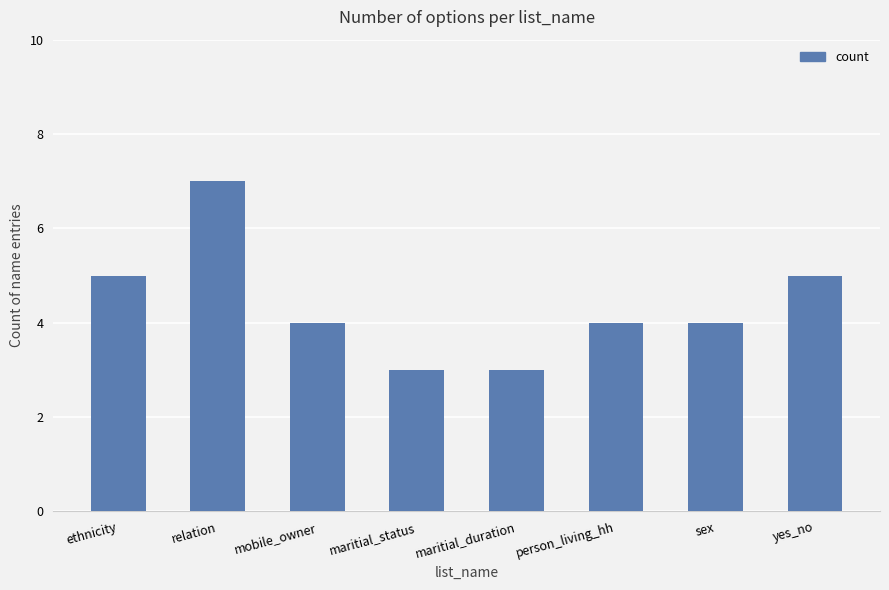

What is the label of the 1st bar from the right?

yes_no